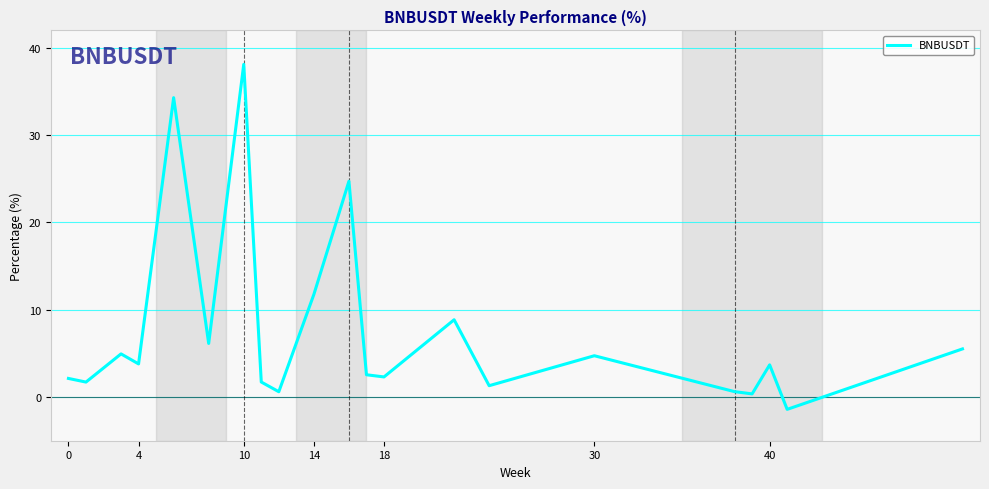

What is the difference between the maximum and minimum values?

39.5